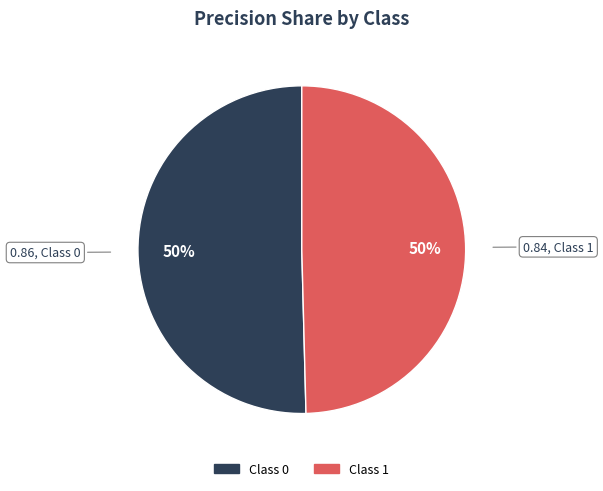

To the nearest percent, what is the average slice percentage?

50%